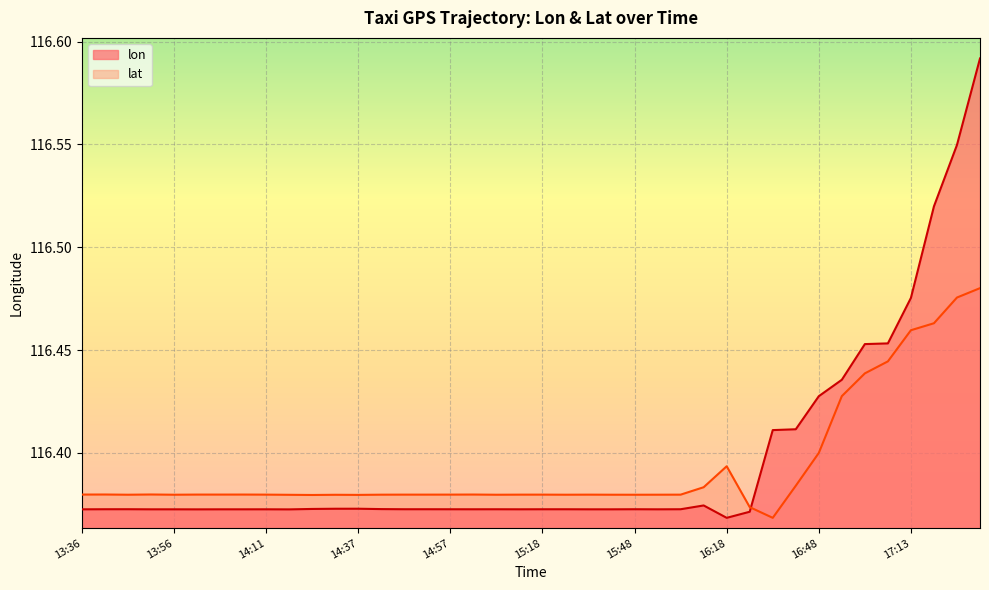

What is the label of the 5th point from the left?

13:56